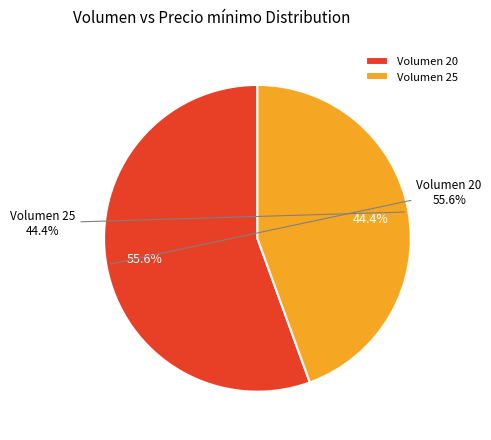

What percentage is the 20 slice, to the nearest percent?

56%